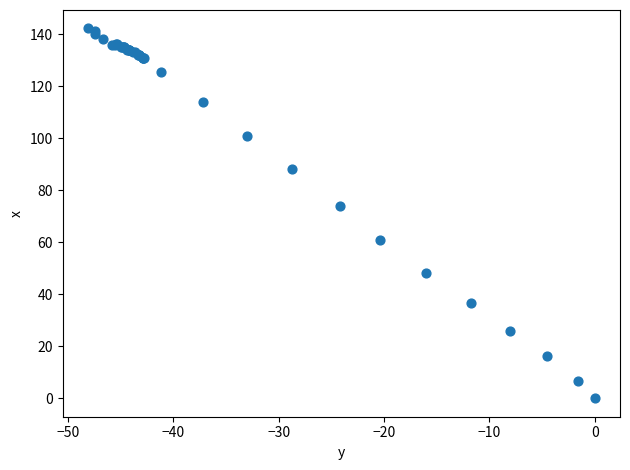

What Y value in the scatter plot is closest to 71?

74.0